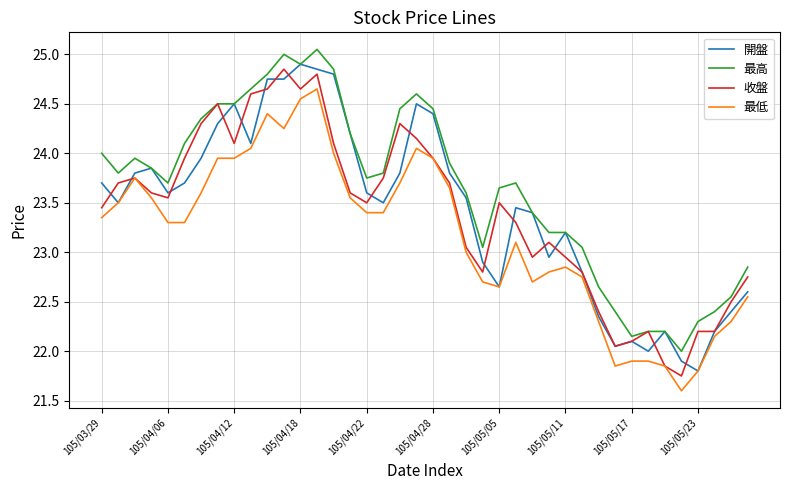

Which series has the largest total across all categories?

最高